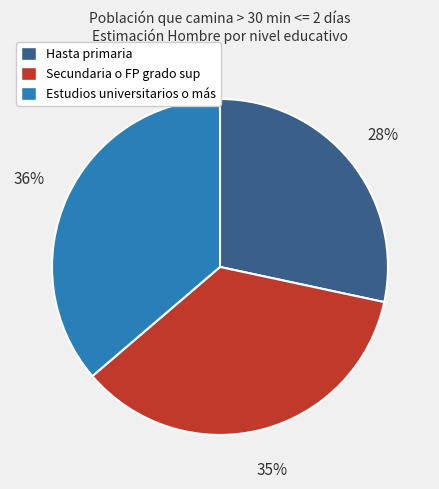

Combined, do Estudios universitarios o más and Hasta primaria account for over 50%?

Yes